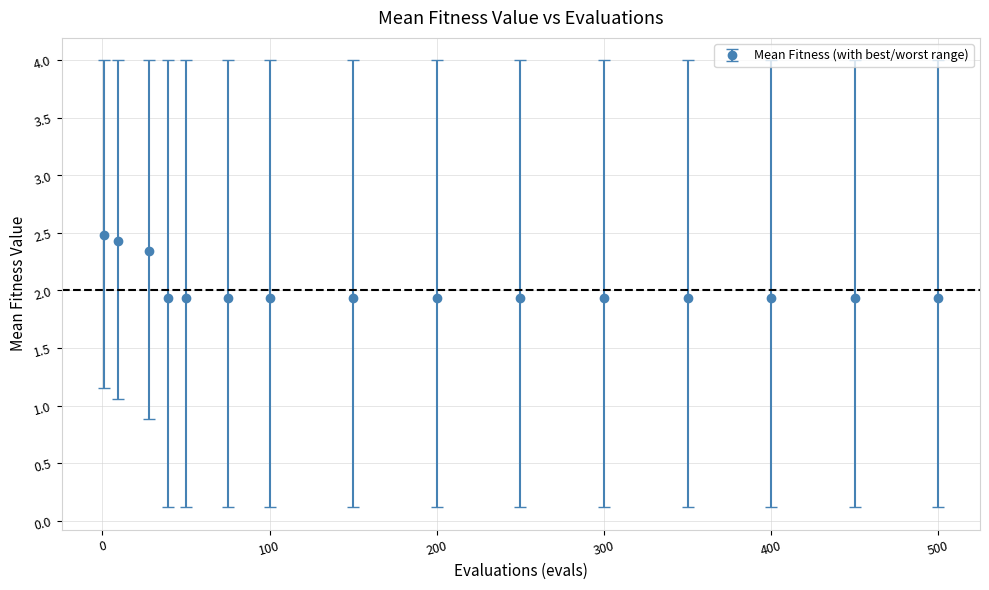

What is the value of the 6th point from the left?

1.9